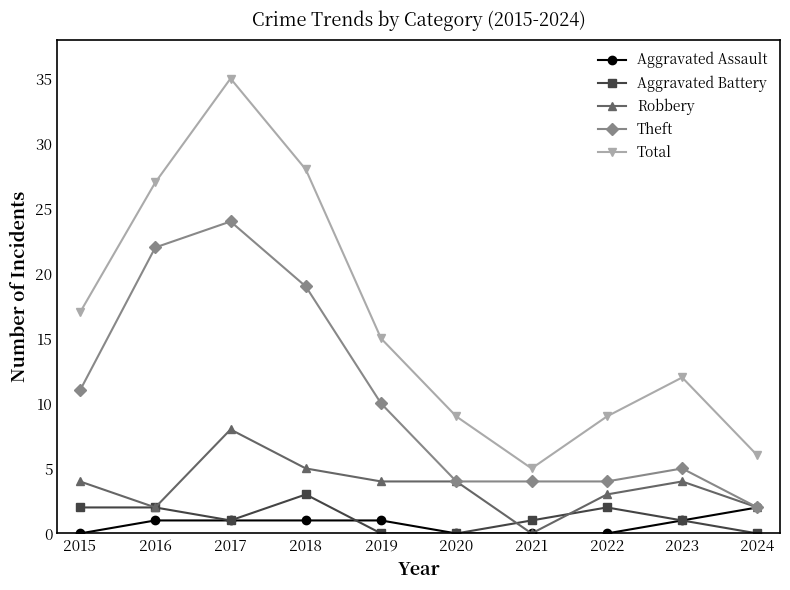

Rank the series by their maximum value, from lowest to highest.

Aggravated Assault, Aggravated Battery, Robbery, Theft, Total